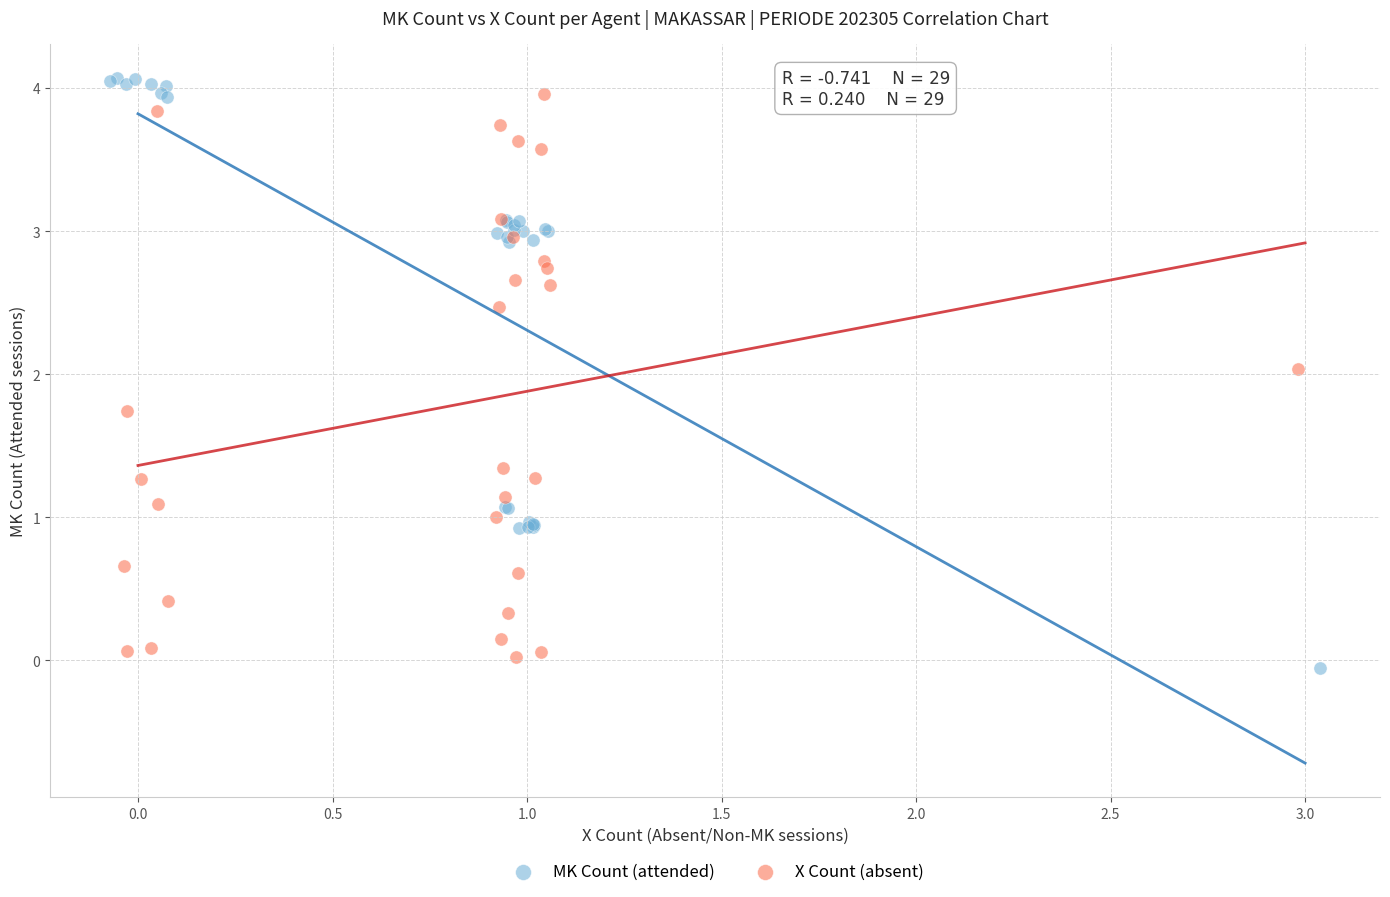

Which series reaches the minimum Y coordinate?

MK Count (attended)